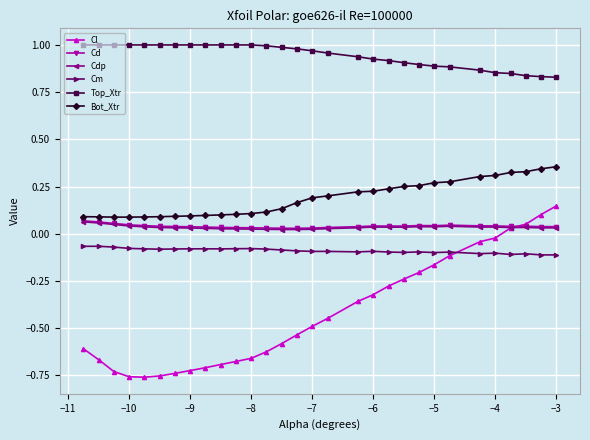

What are all the series names shown in the legend?

Cl, Cd, Cdp, Cm, Top_Xtr, Bot_Xtr